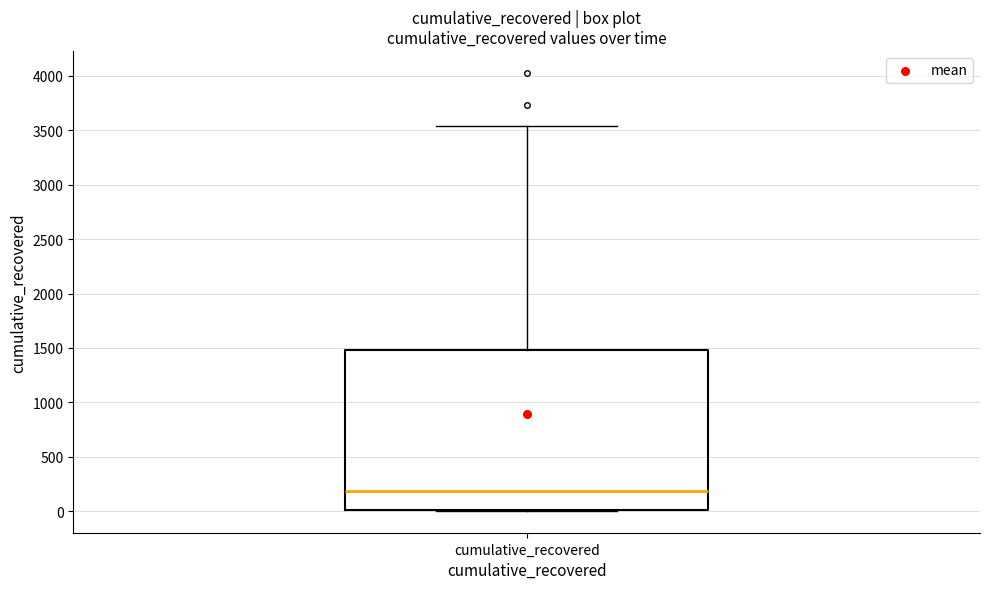

Where does the upper whisker of the box for cumulative_recovered end on the y-axis? The values are not printed on the chart, so give them approximately, as read against the axis.

3550